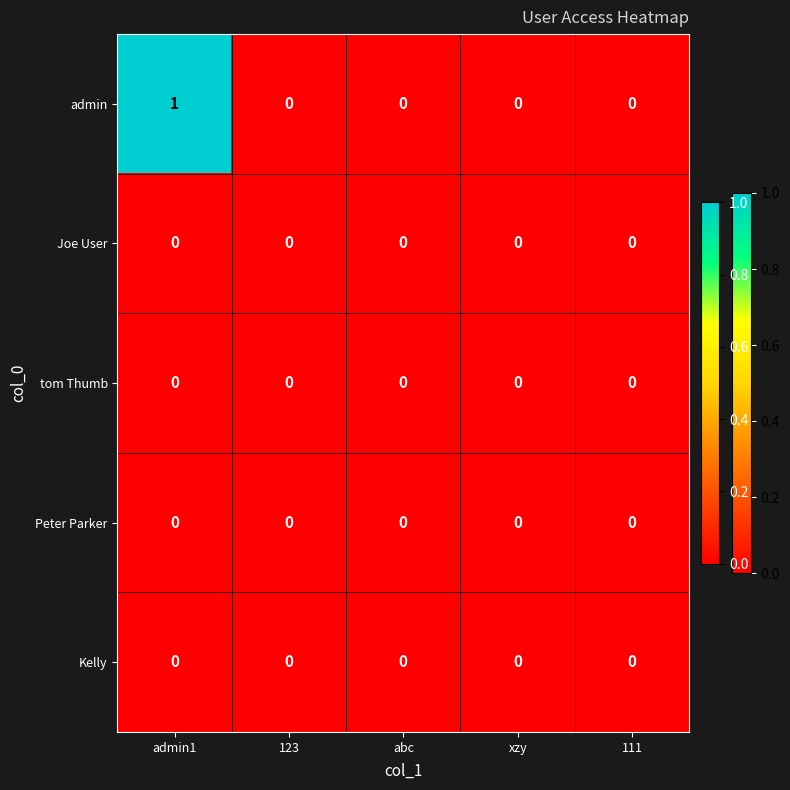

At which category does the chart reach its peak across all series?

admin1